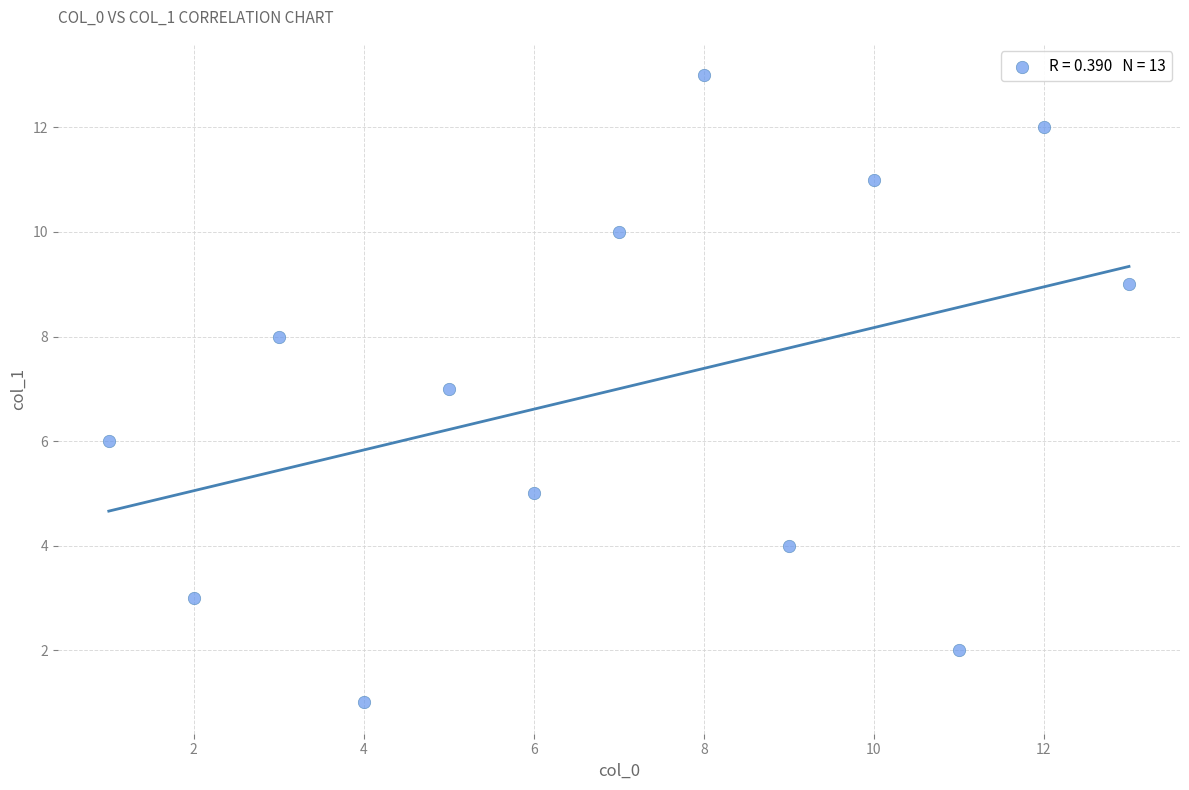

What is the range of X values (max minus min)?

12